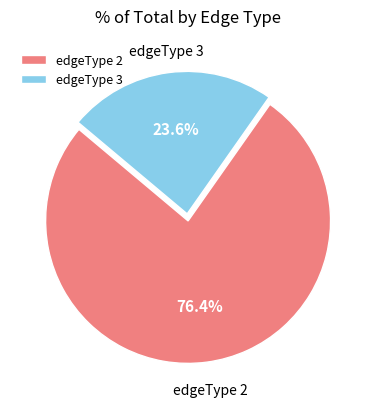

To the nearest percent, what percentage of the pie is edgeType 3?

24%